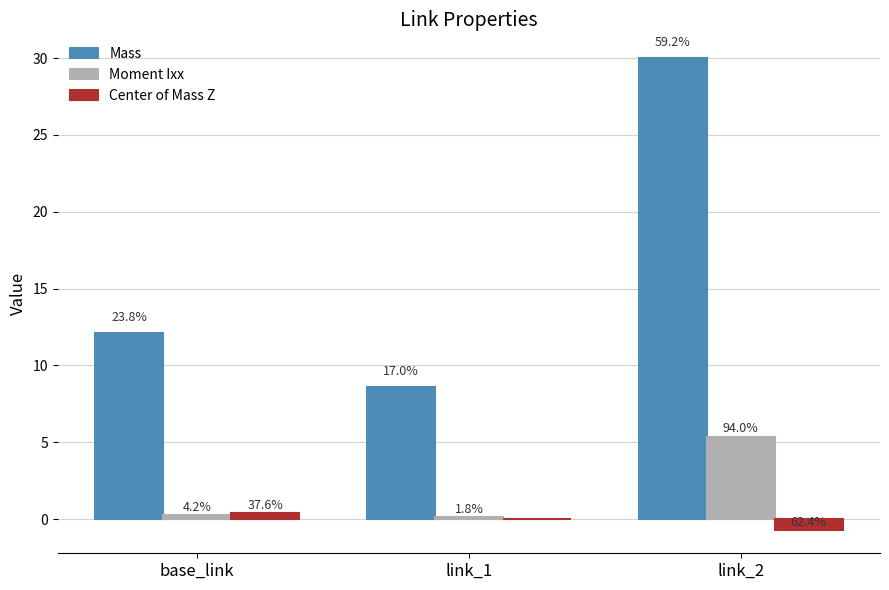

How many groups of bars are there?

3